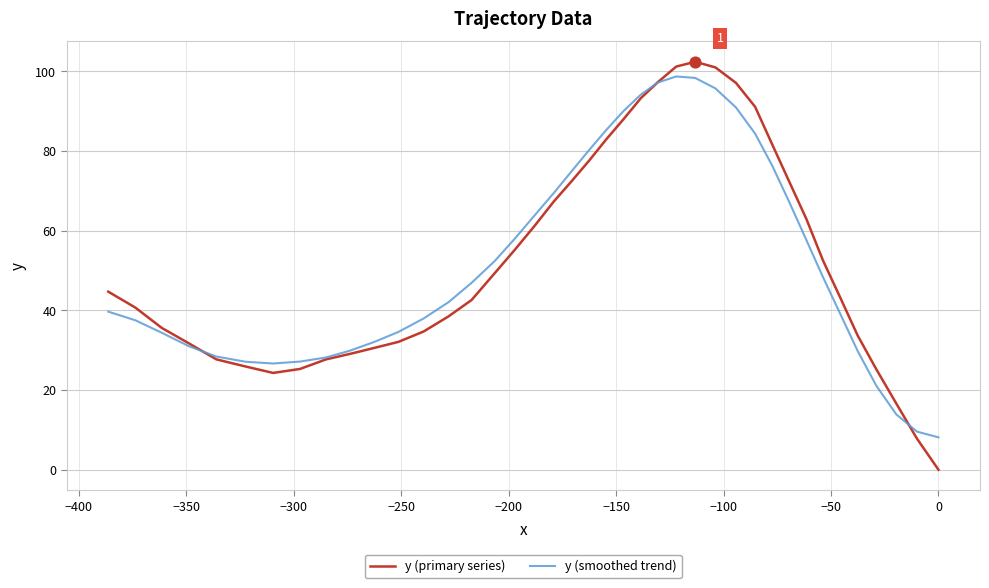

Which series has the largest total across all categories?

y (primary series)